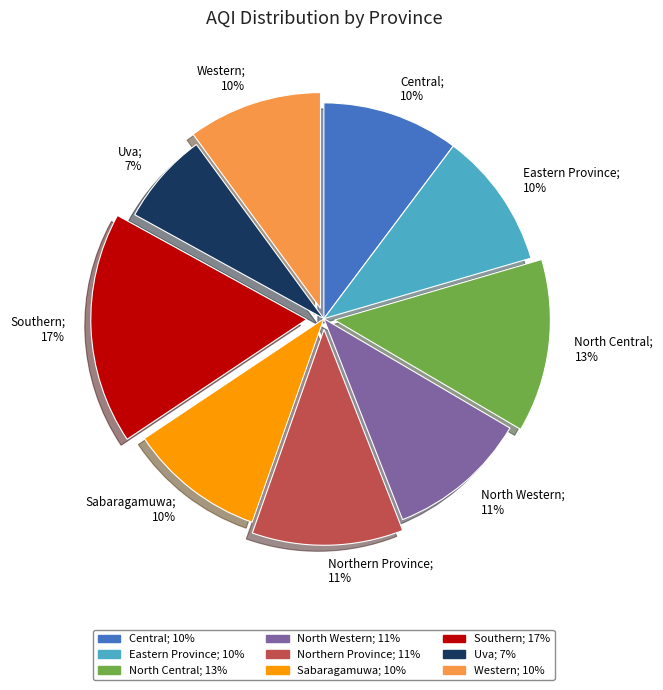

How many segments does this pie chart have?

9